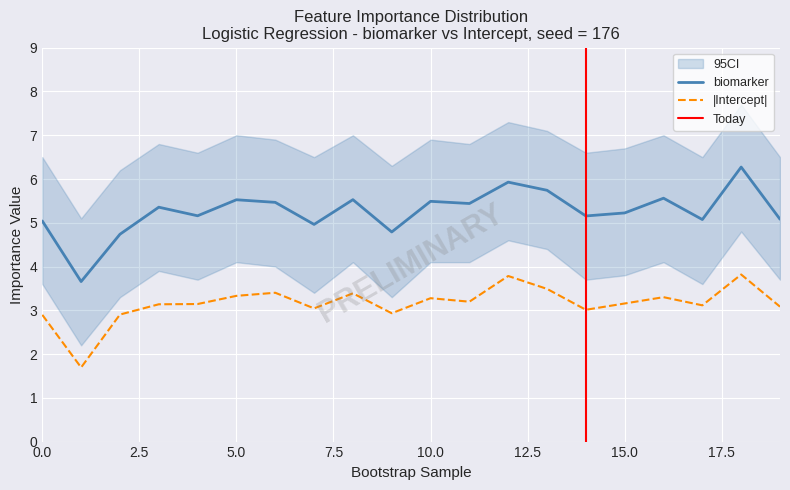

At which category does the chart reach its peak across all series?

18